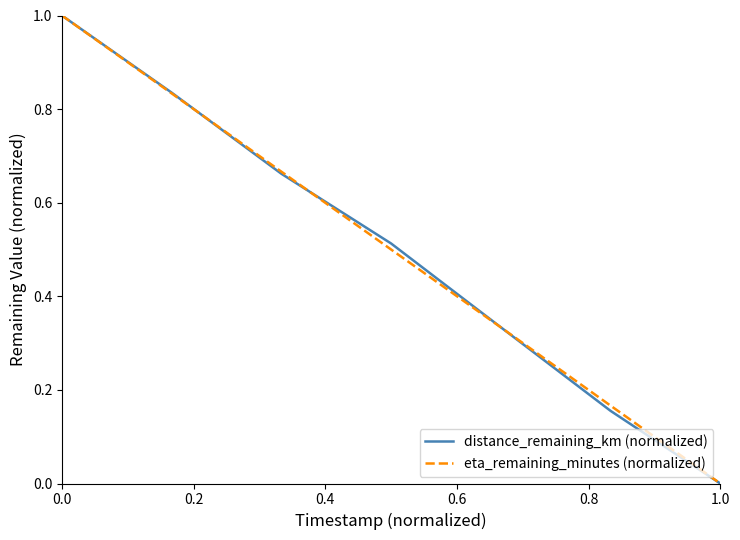

What is the greatest value displayed?

1.0